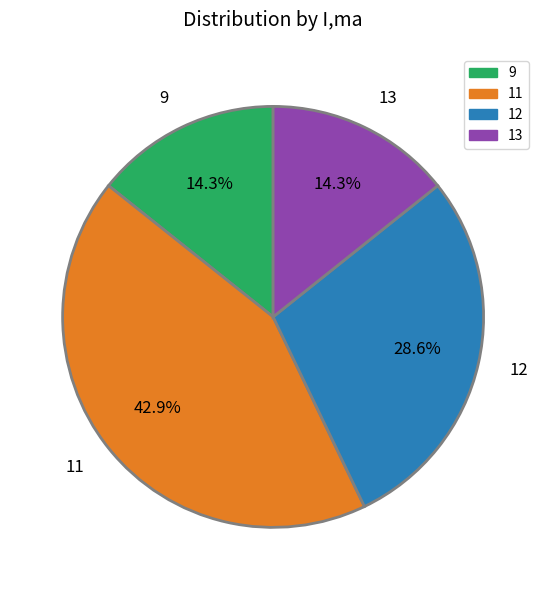

To the nearest percent, what portion does 12 represent?

29%